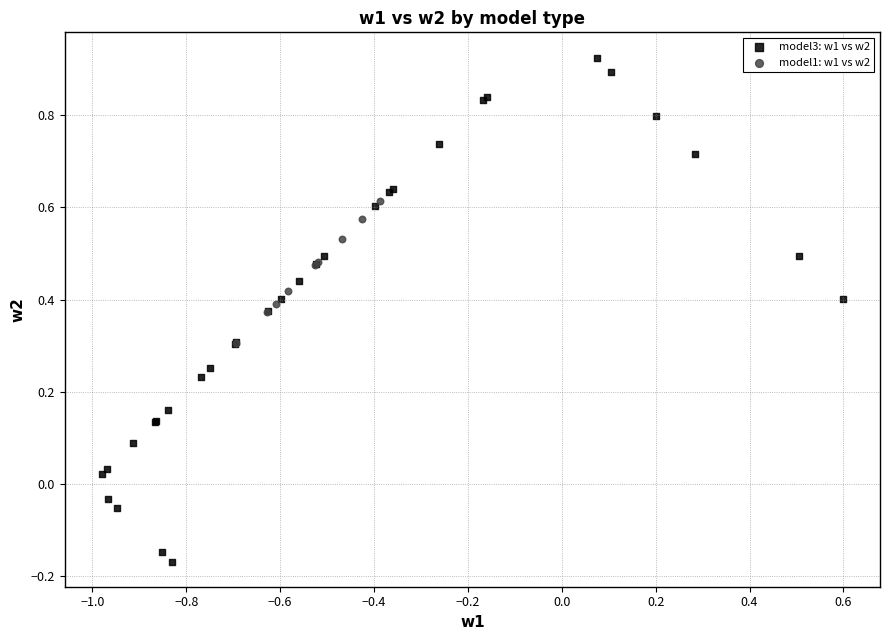

Which series reaches the maximum Y coordinate?

model3: w1 vs w2